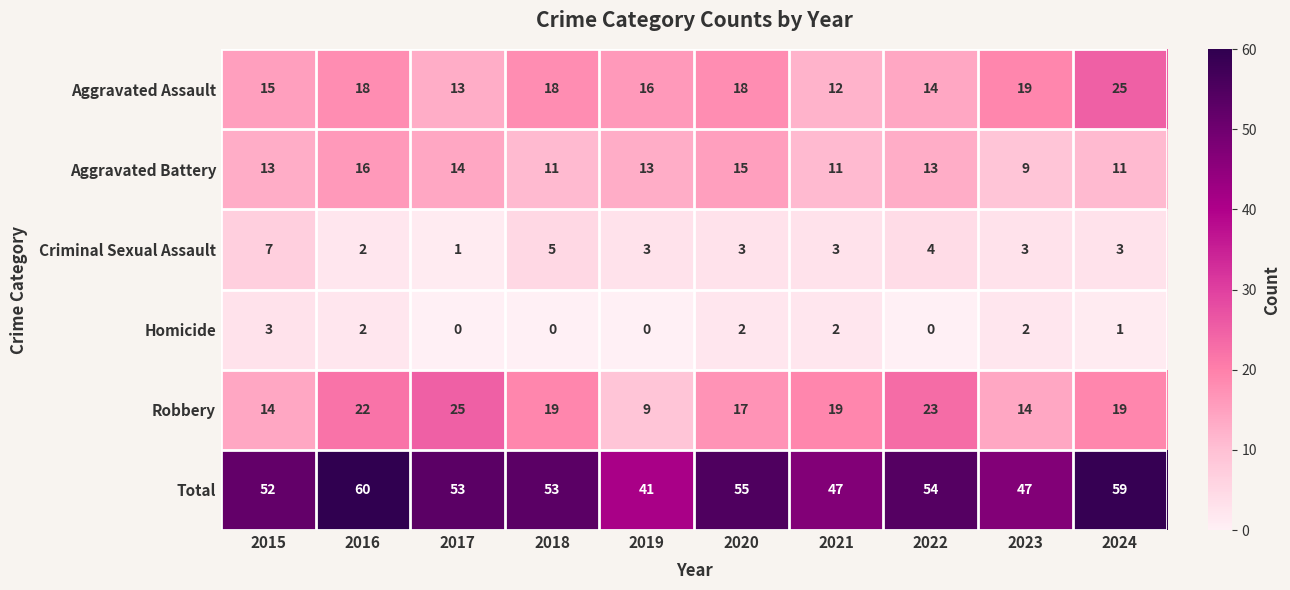

Count the number of data series in this chart.

6